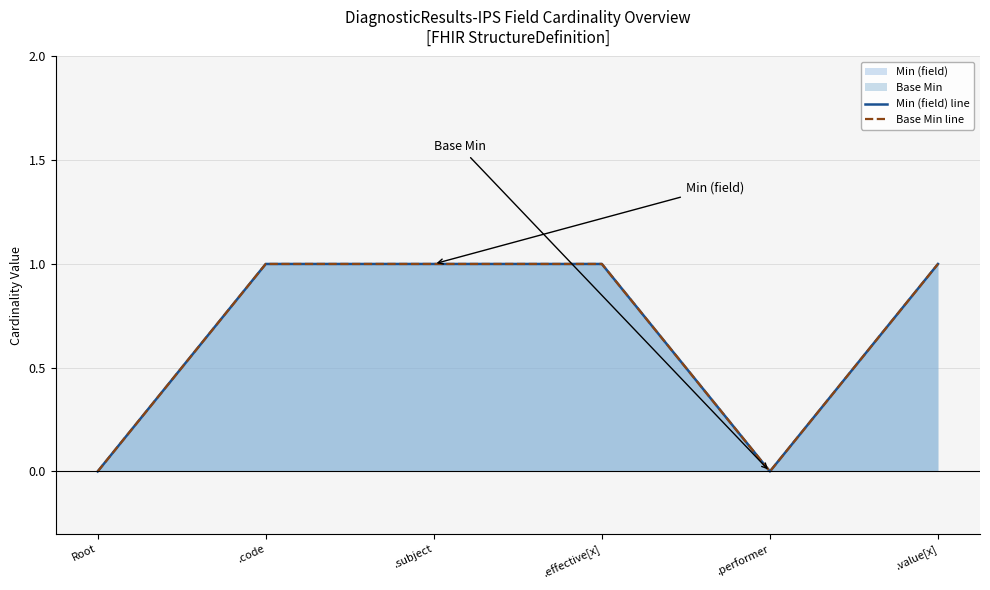

True or false: Min (field) line has more than 1 interior local peaks.

False